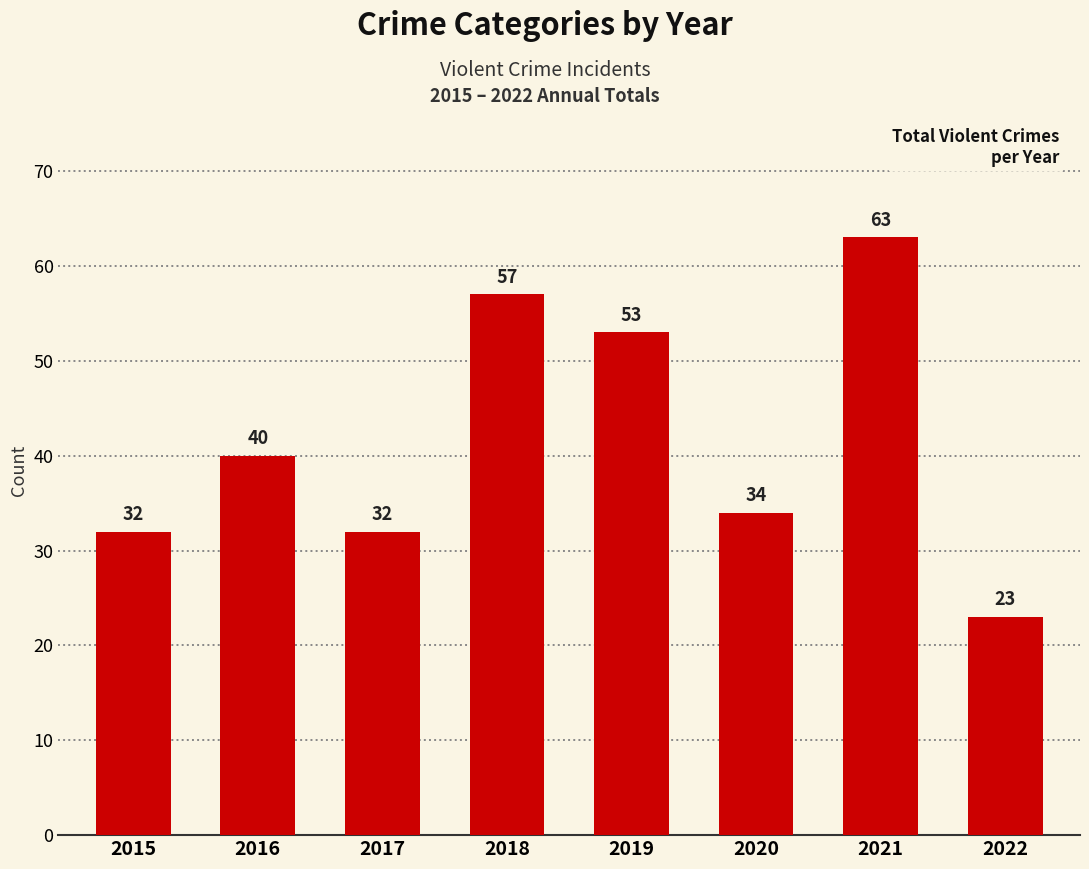

What is the difference between the second highest and minimum values?

34